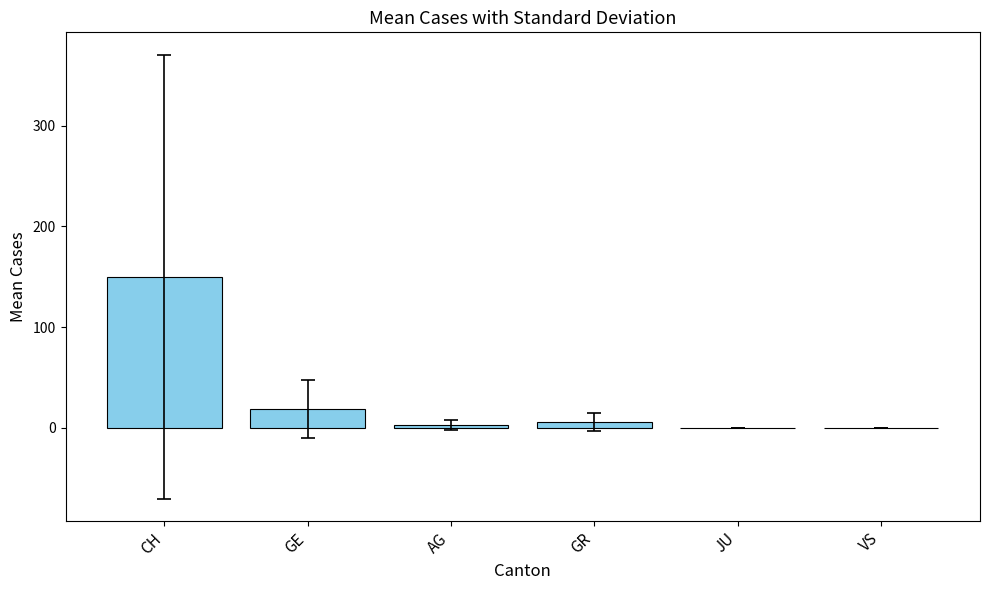

At which category does the chart reach its peak across all series?

CH